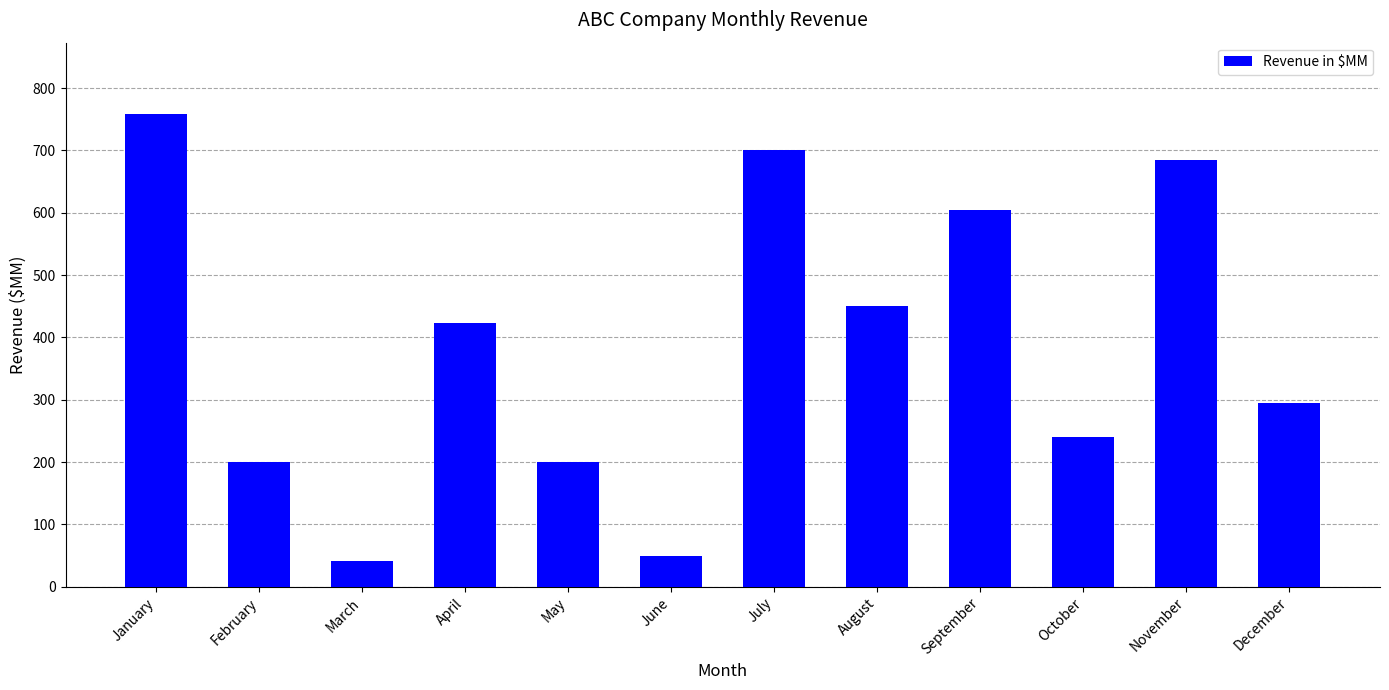

At which label is the value closest to 400?

April